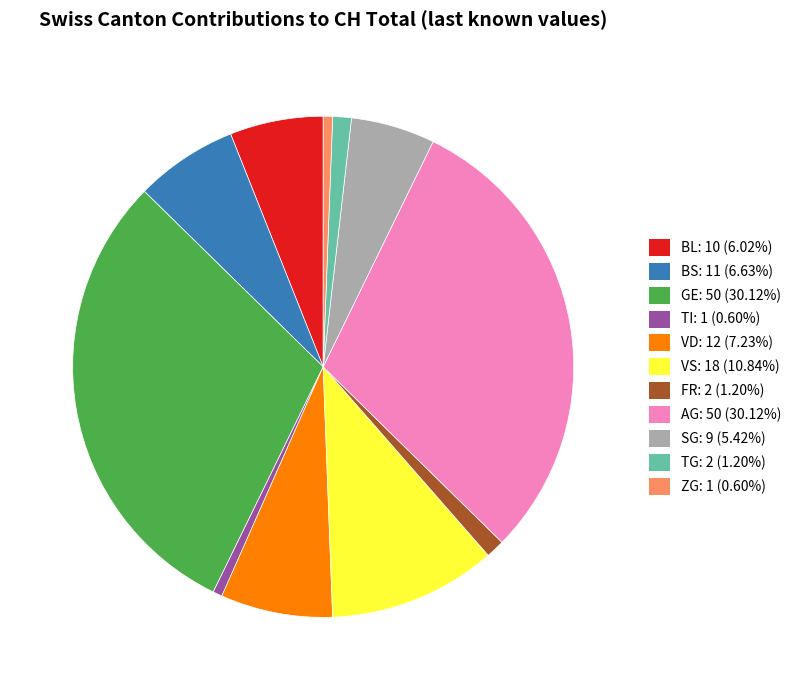

Is there a majority slice in this chart?

No